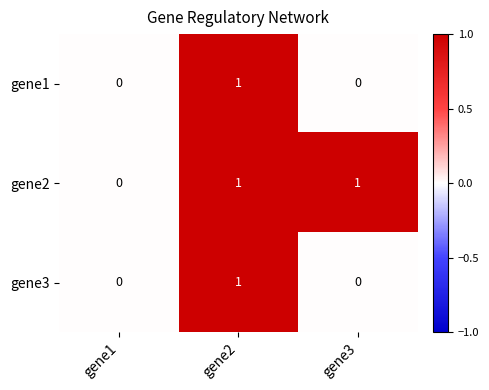

True or false: gene2 has a value of 0 at gene3.

False